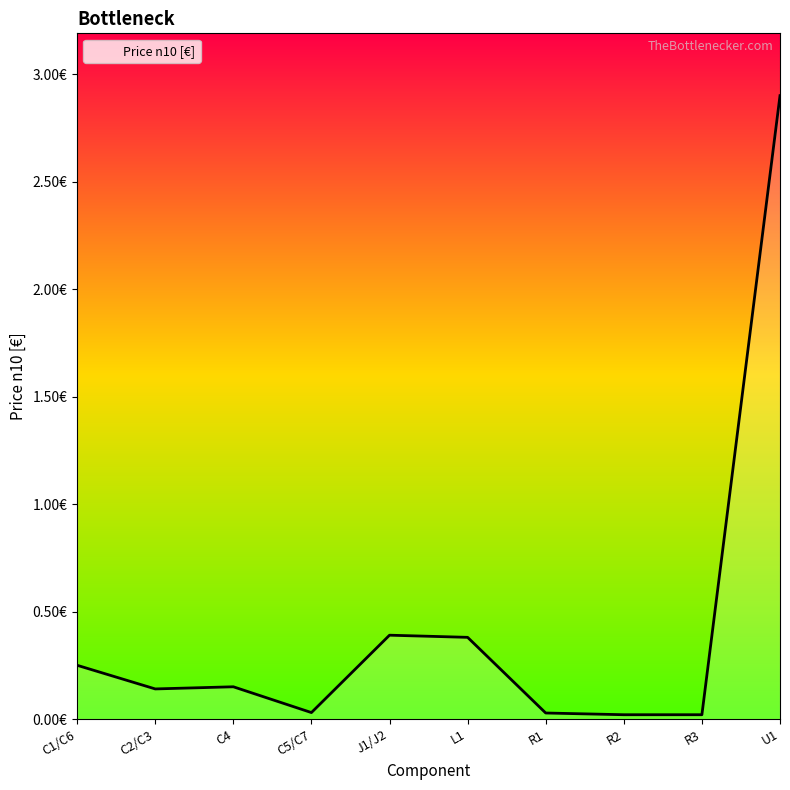

Rank the categories by value from lowest to highest.

R2, R3, R1, C5/C7, C2/C3, C4, C1/C6, L1, J1/J2, U1